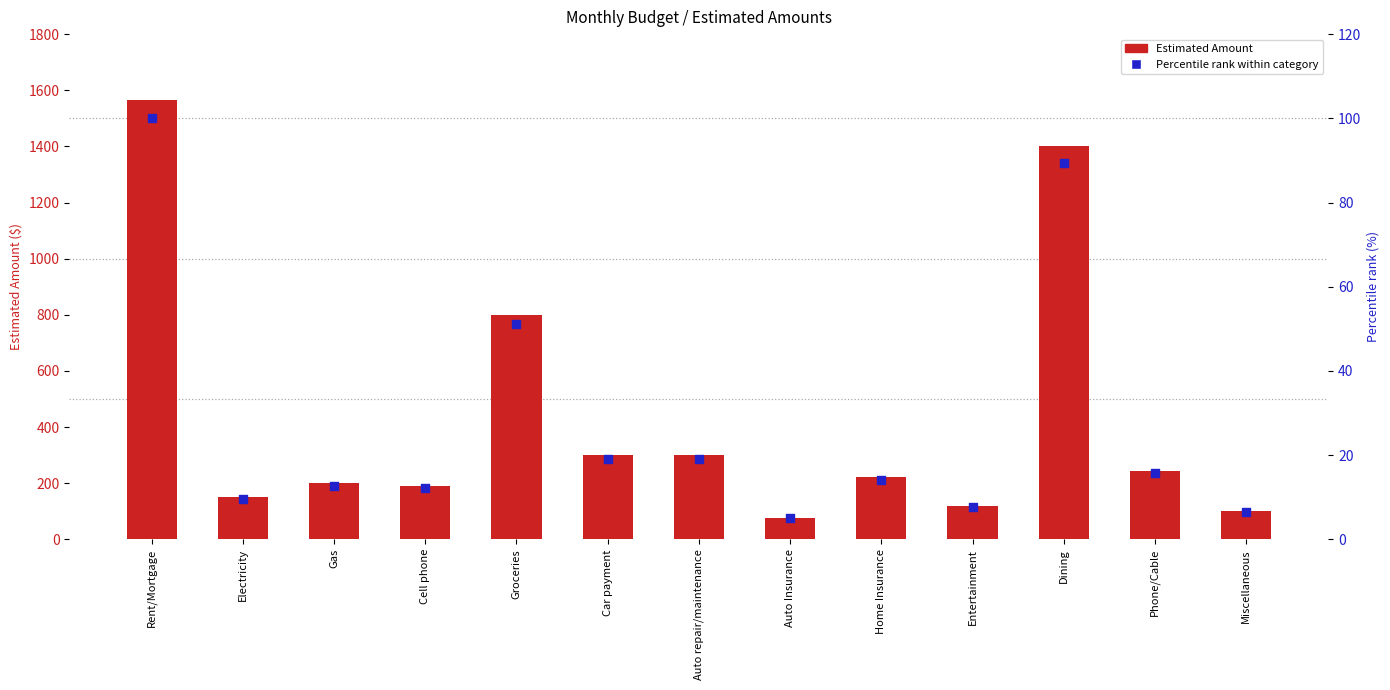

Which series has the largest Y range (max minus min)?

Estimated Amount